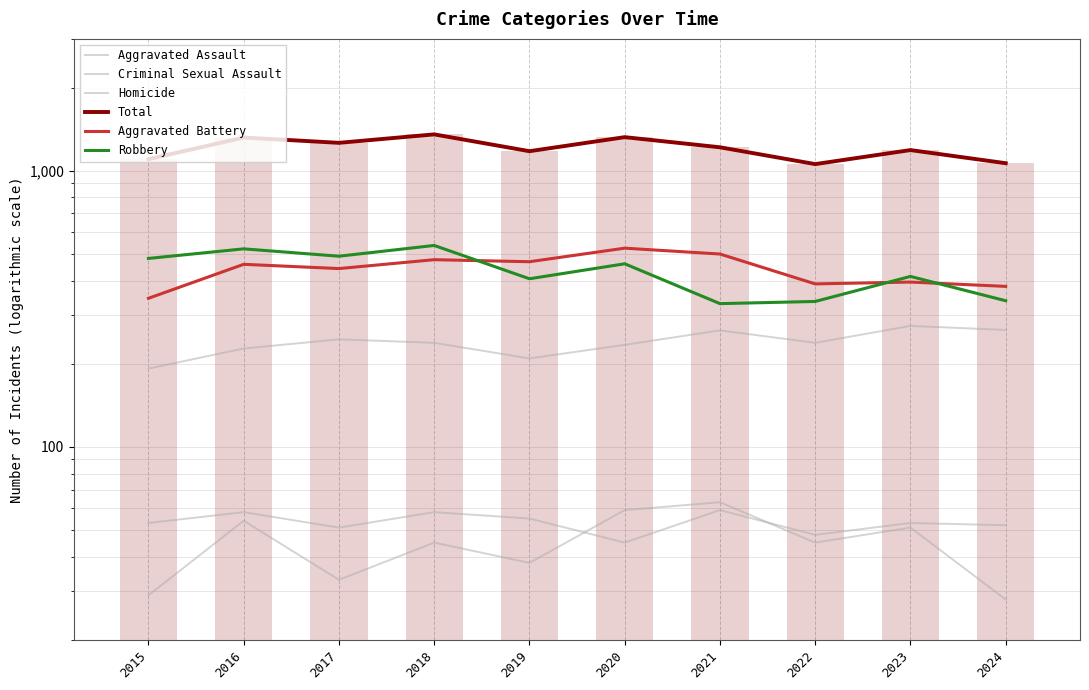

Where does the Robbery series first go above 460?

2015